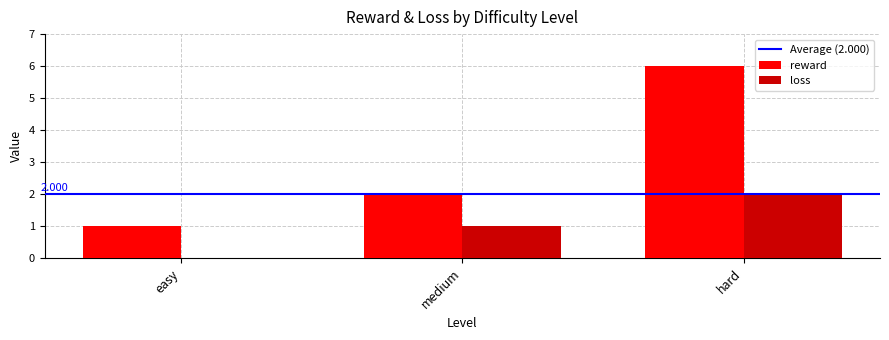

At which category is the sum across all series the highest?

hard